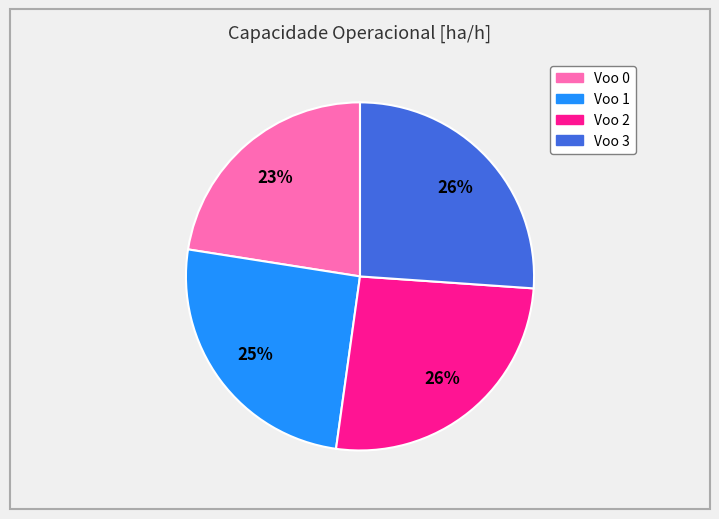

Do Voo 1 and Voo 3 together represent more than half of the pie?

Yes